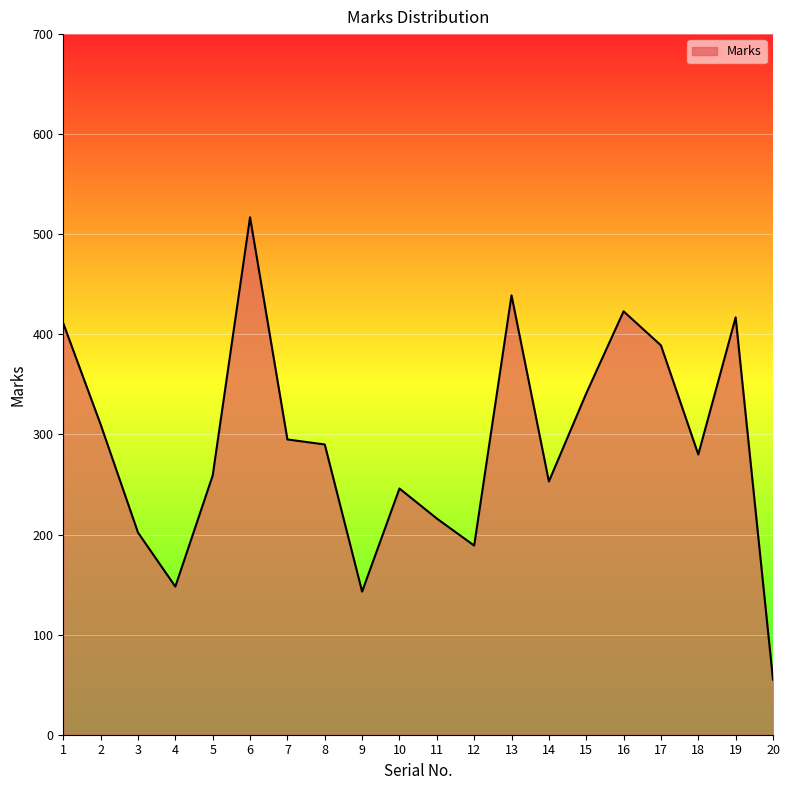

Where does the data first go above 290?

1